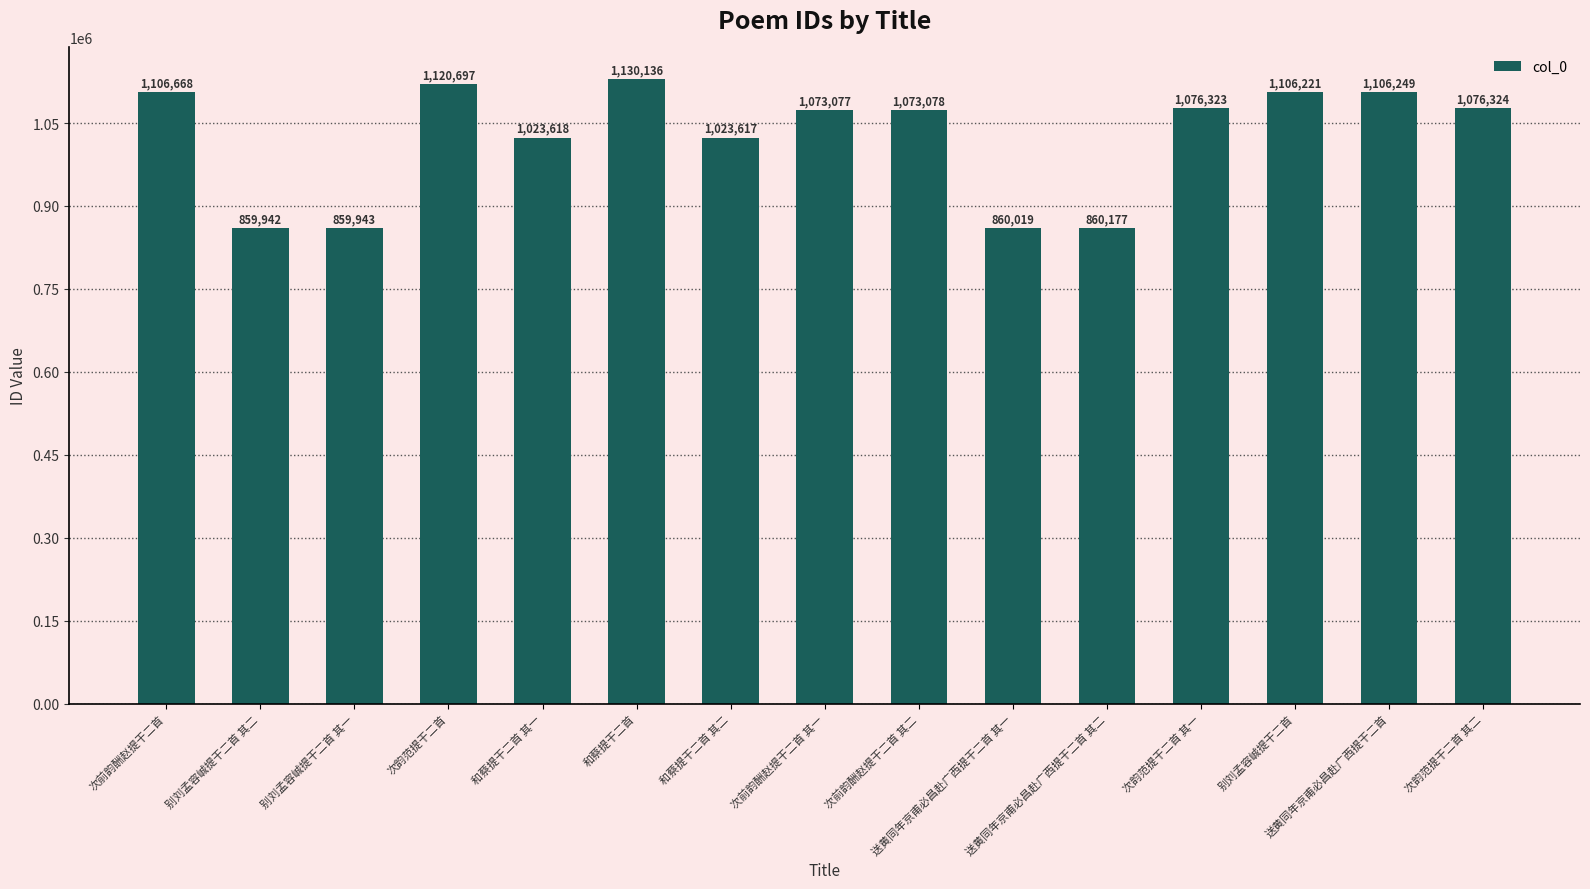

What is the maximum value shown in the chart?

1130136